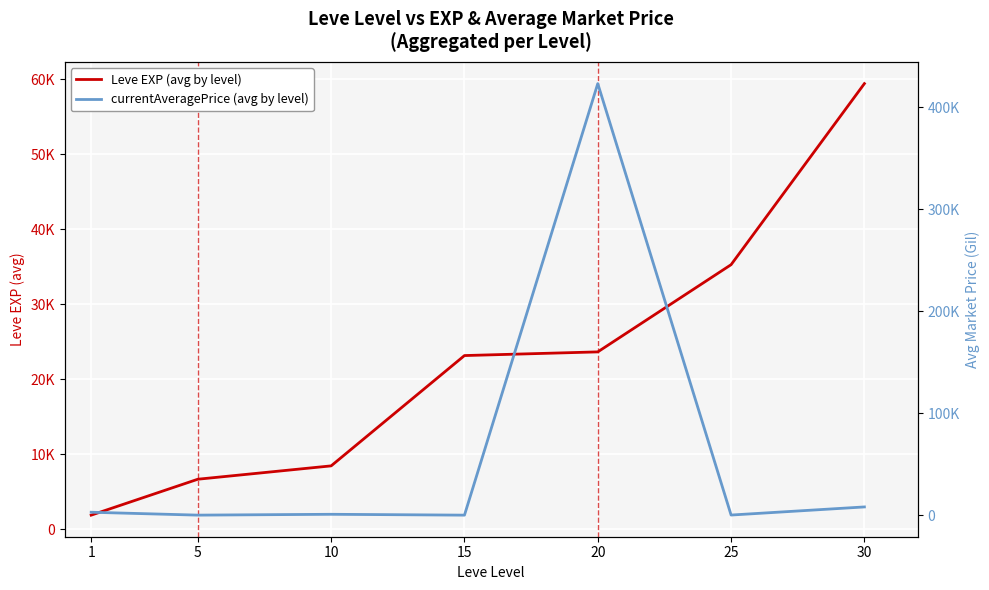

Reading left to right, transcribe all the data shown in this chart.

Leve EXP (avg by level): 1865.0	6655.0	8435.0	23143.3	23633.3	35261.7	59405.0
currentAveragePrice (avg by level): 3131.3	304.7	1122.2	289.2	423262.0	389.2	8340.0